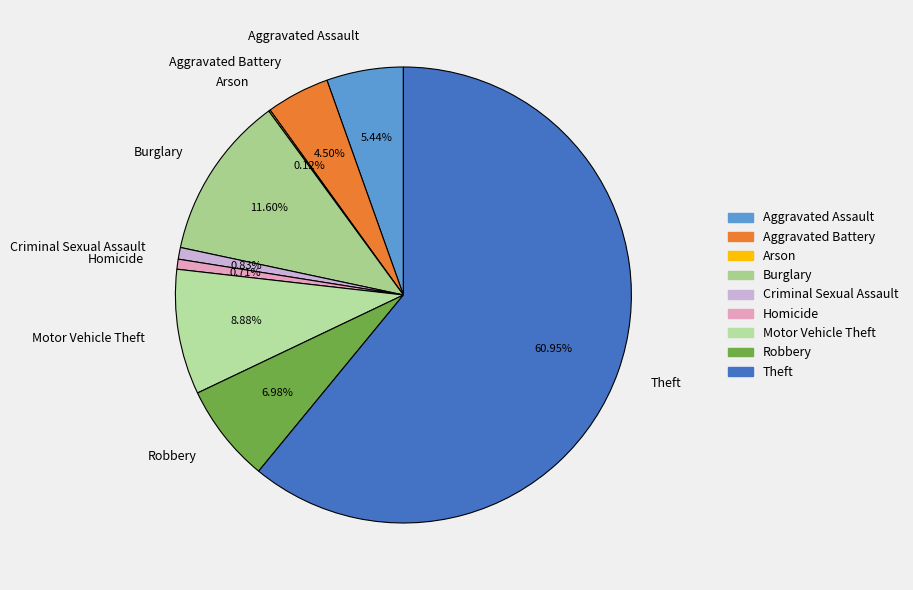

To the nearest percent, what portion does Homicide represent?

1%